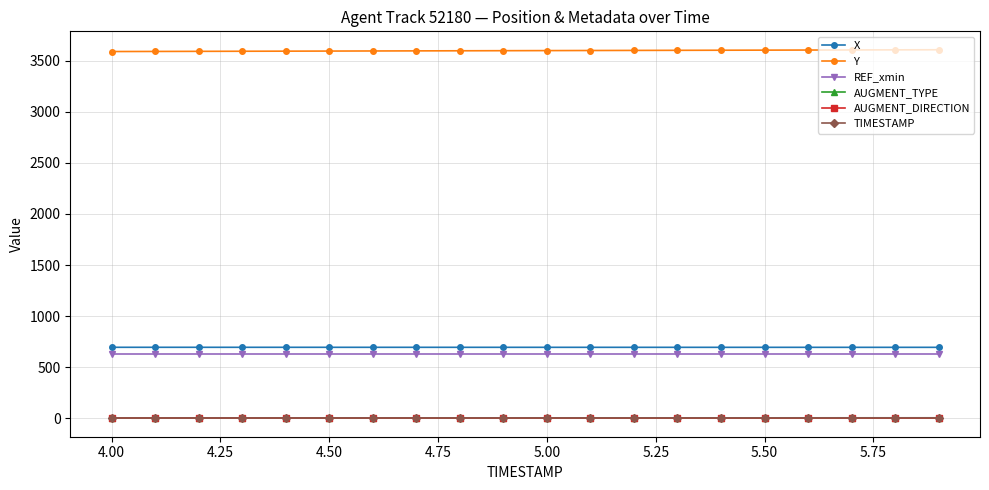

Does the chart have visible grid lines?

Yes